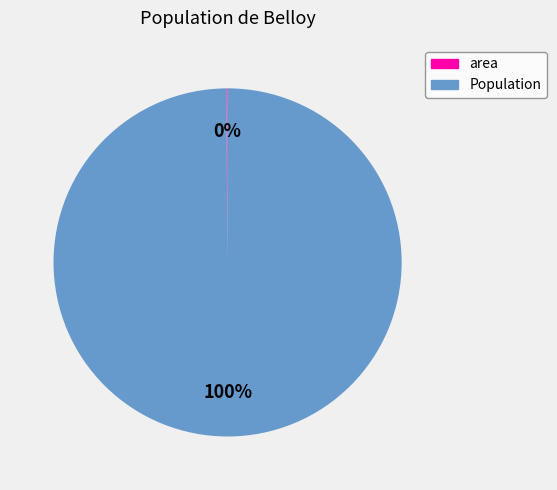

Does Population represent more than half of the total?

Yes